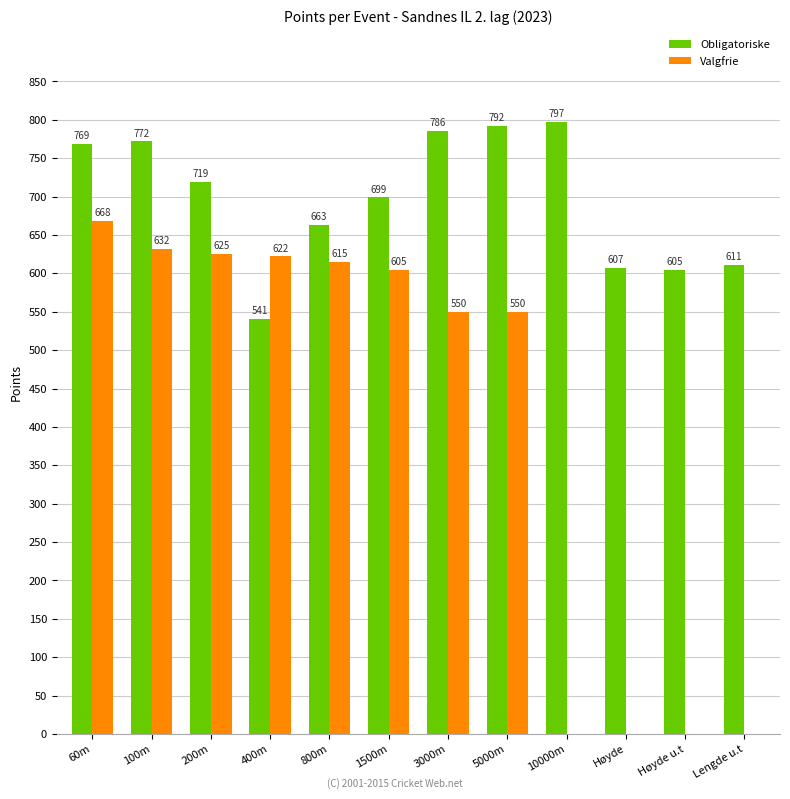

What is the average value of the Obligatoriske series?

697